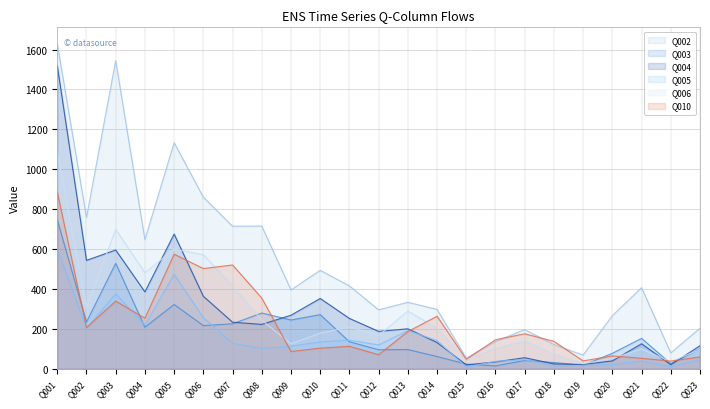

True or false: Q004 and Q005 intersect in this chart.

True